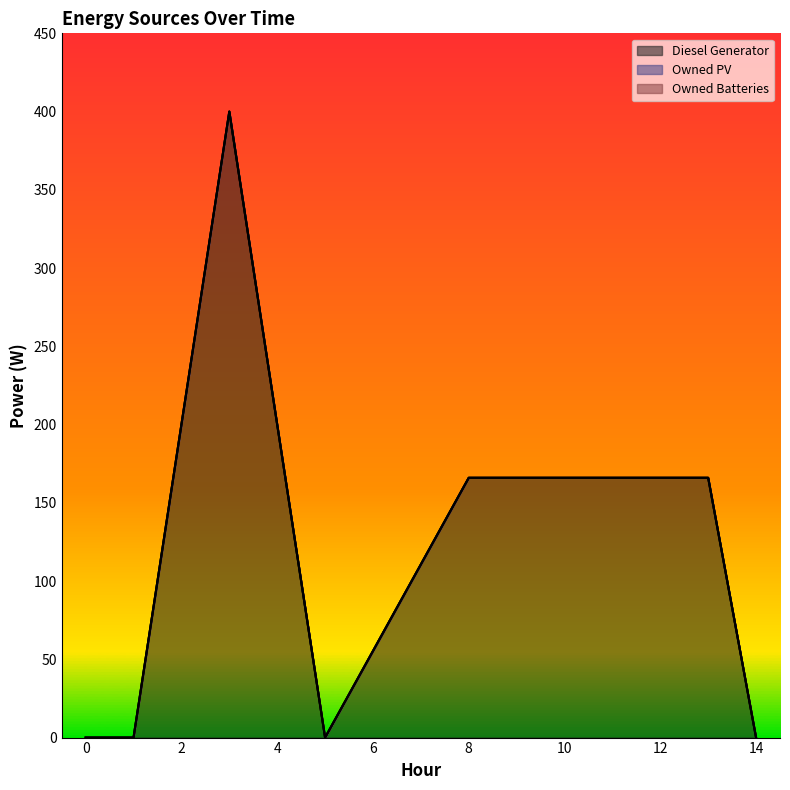

At how many categories does at least one series exceed 344?

1